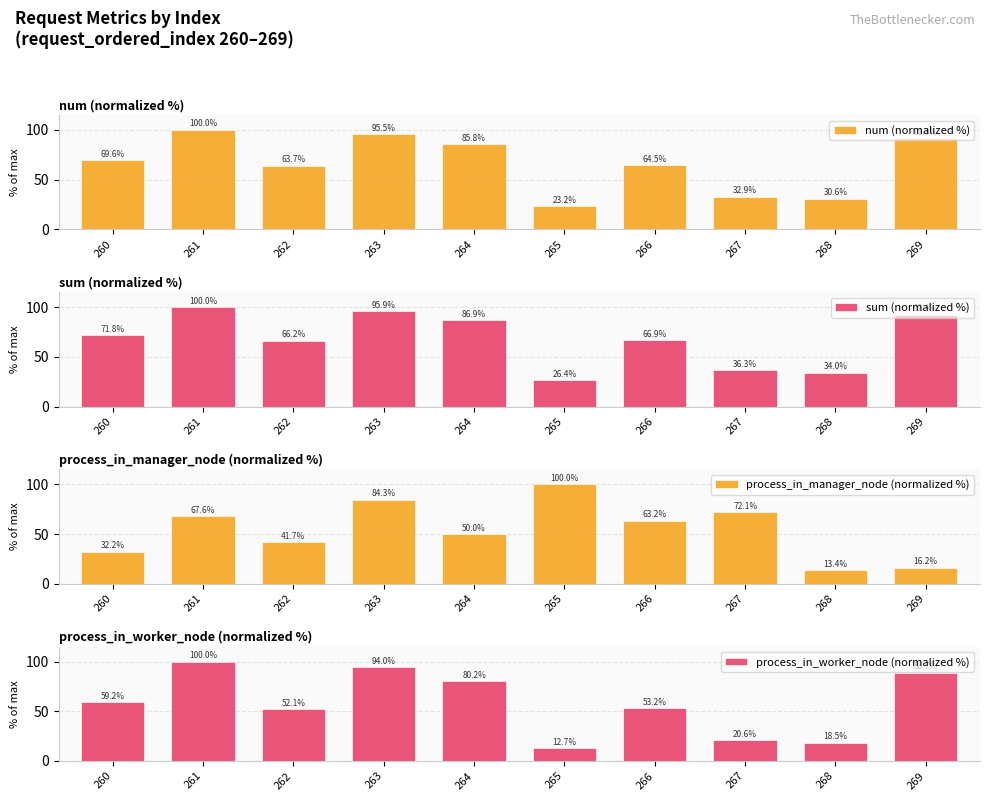

What is the value of the sum (normalized %) bar at the 3rd from the left?

66.2